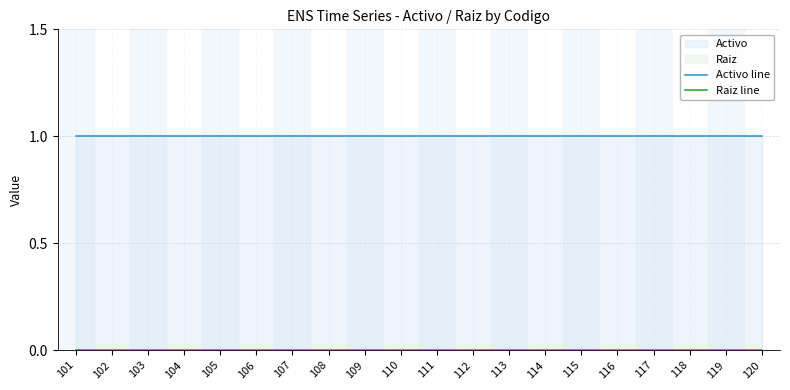

The value of Raiz line at 103 is 0. True or false?

True